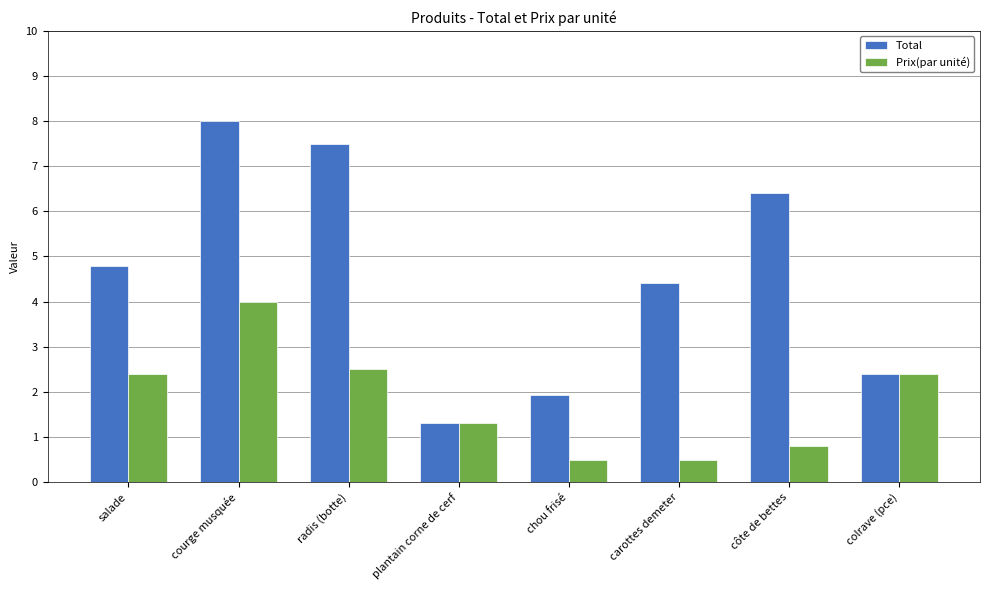

What is the label of the 5th bar from the right?

plantain corne de cerf